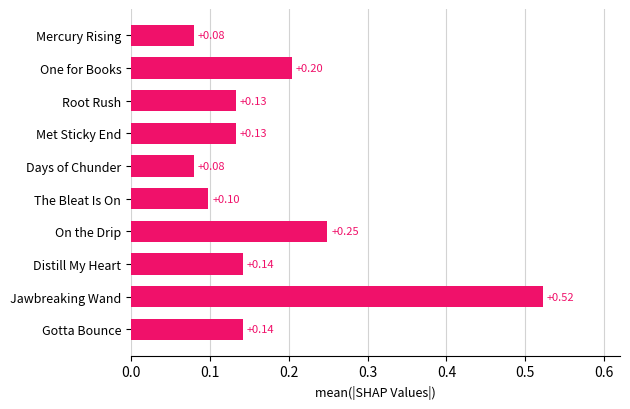

What is the label of the 9th bar from the top?

Jawbreaking Wand